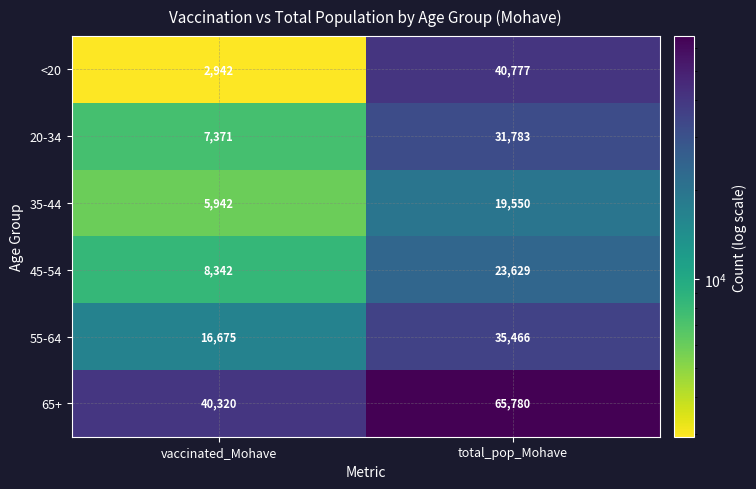

What is the spread (max minus min) of values at vaccinated_Mohave?

37378